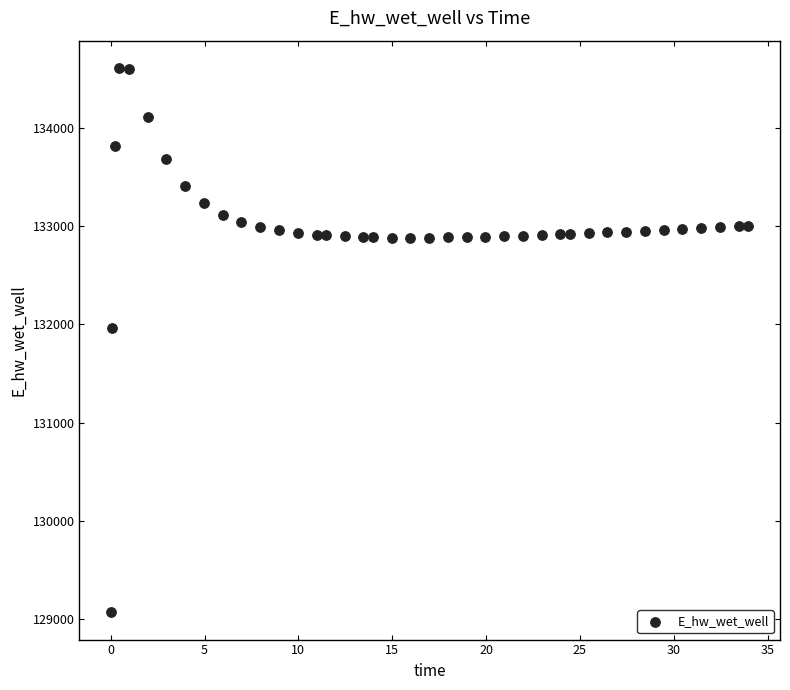

What Y value in the scatter plot is closest to 131840?

131961.0